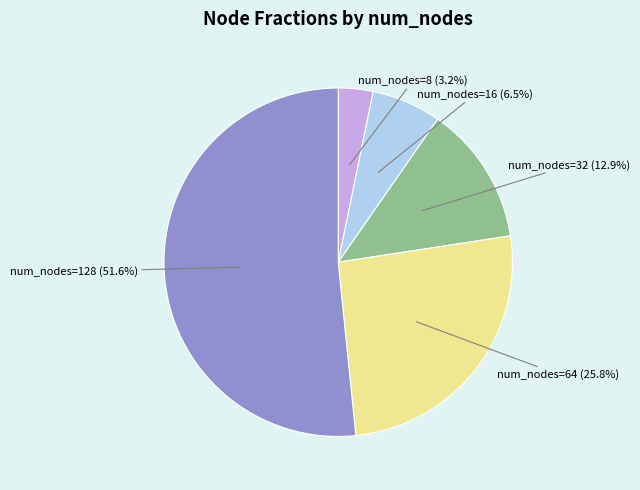

Is num_nodes=128 the majority of the pie?

Yes